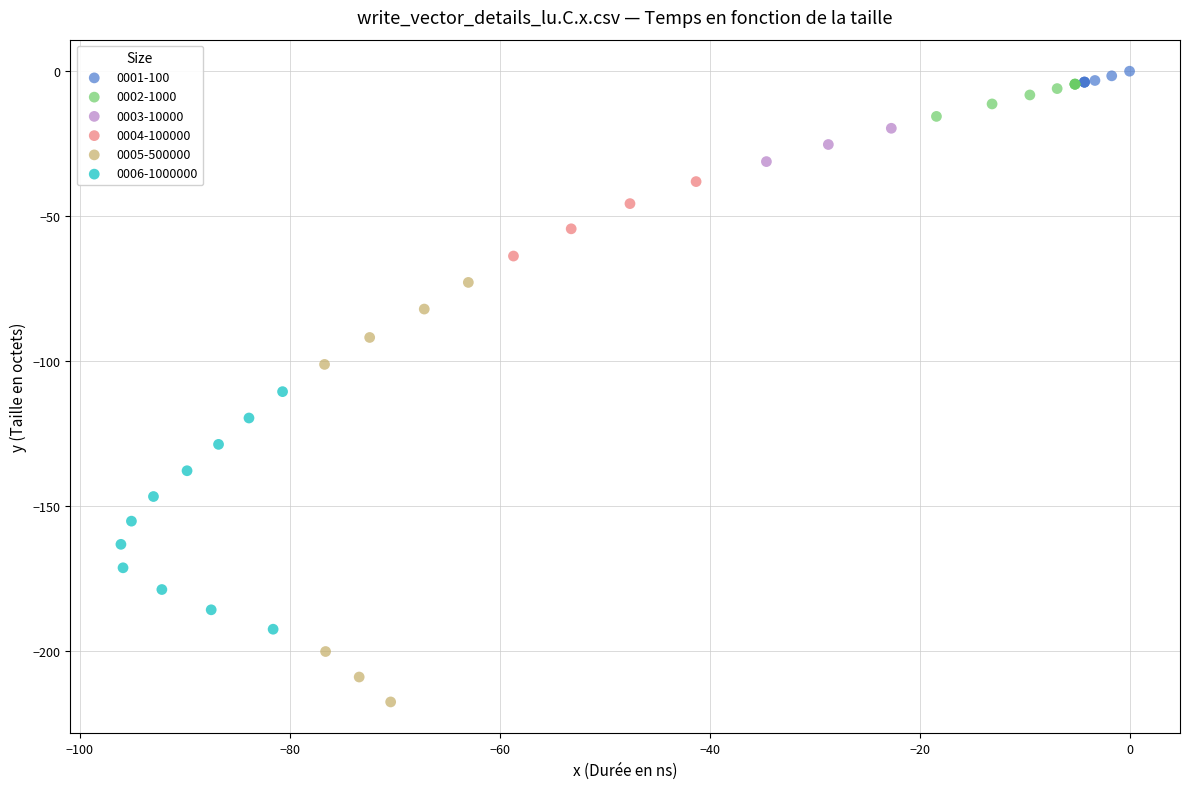

Which series reaches the minimum Y coordinate?

0005-500000